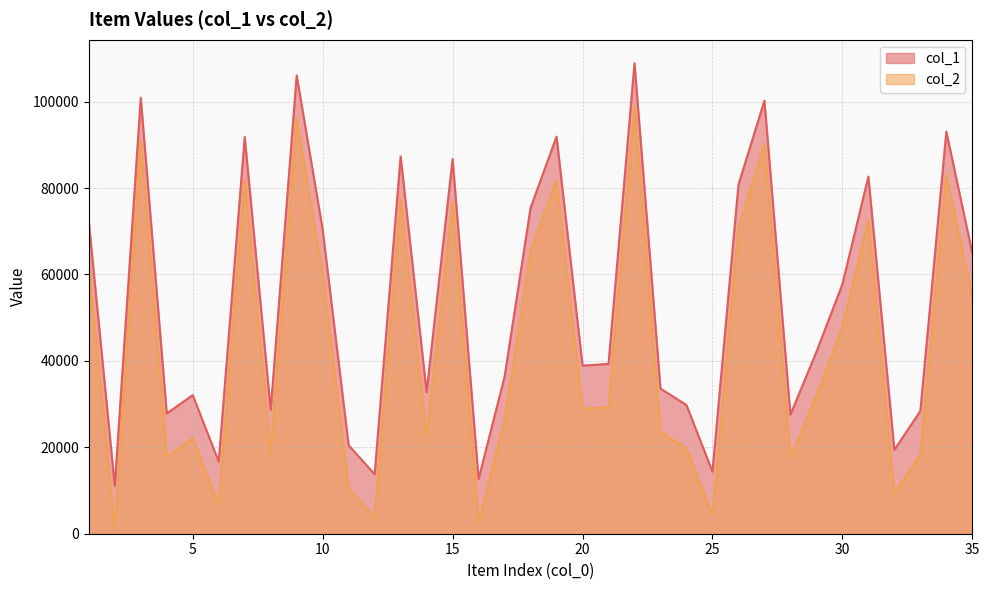

How many lines are shown in the chart?

2